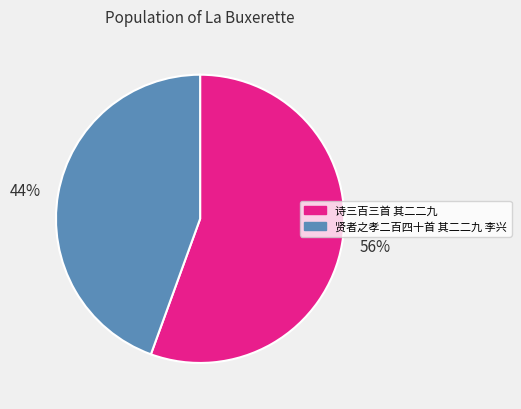

What is the majority slice?

56%